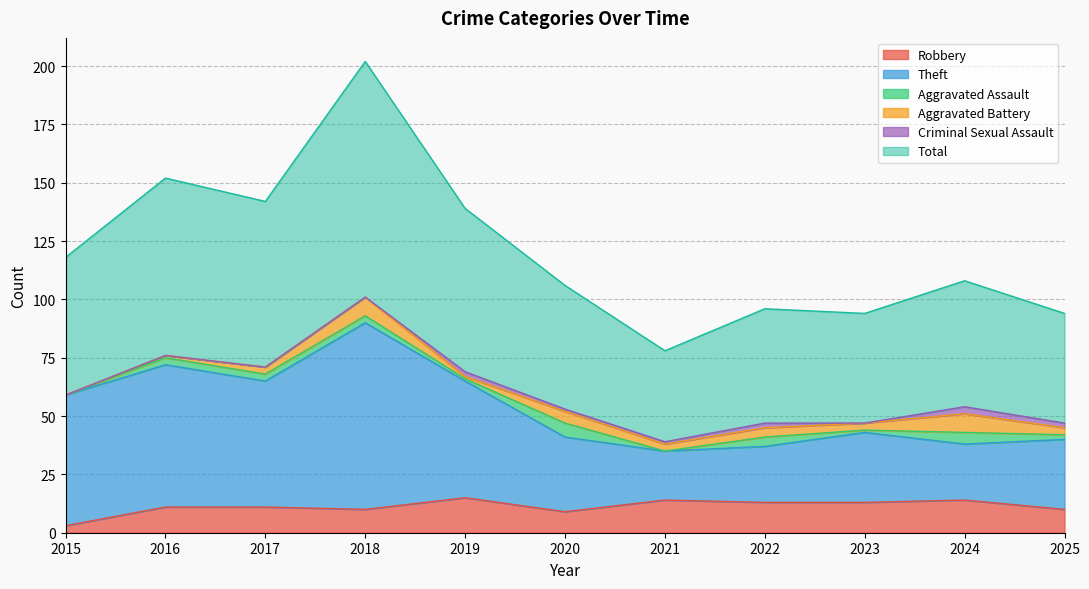

How many interior local valleys does the Robbery series have?

2